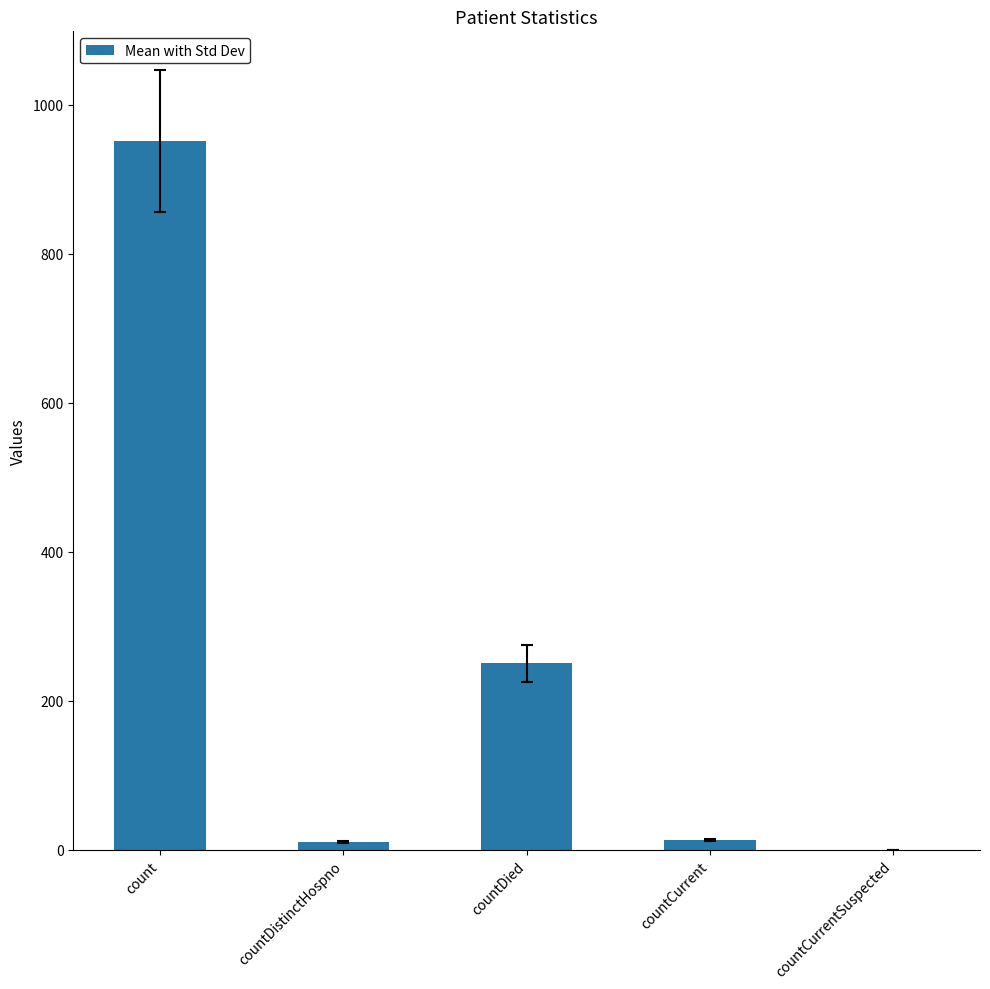

What is the sum of the values at countDied and countCurrentSuspected?

250